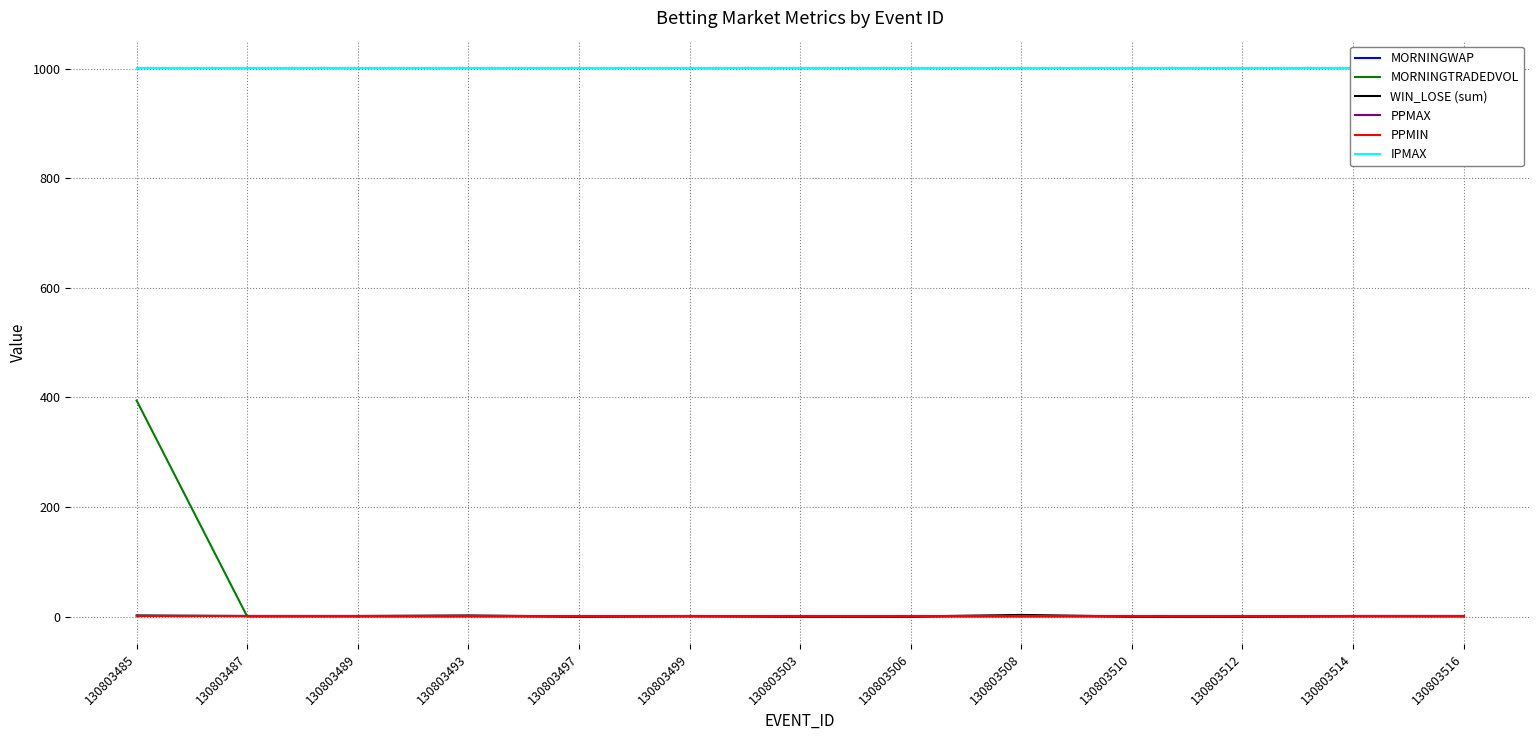

True or false: IPMAX and PPMIN cross at least once.

False